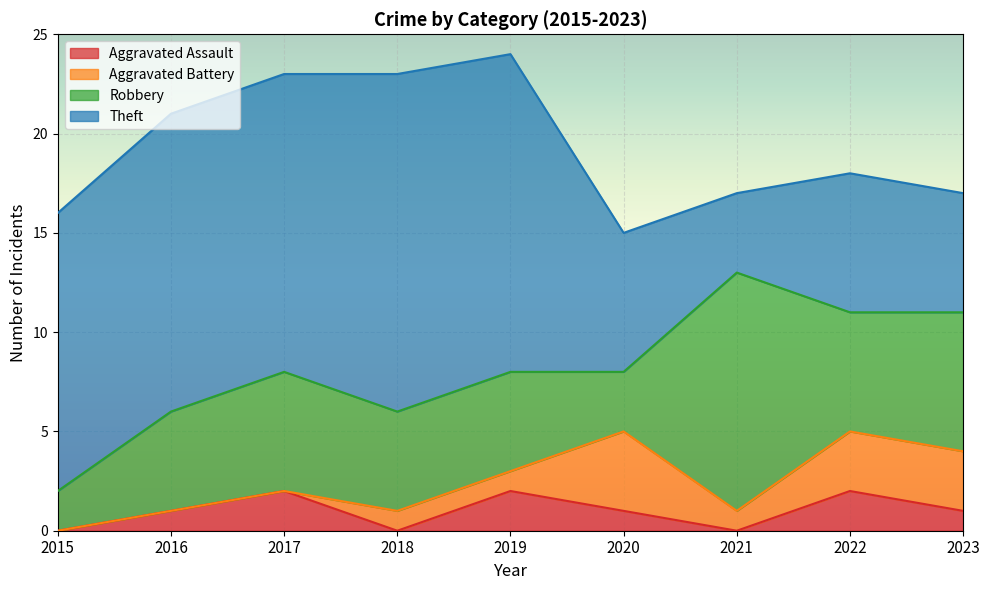

Is the value of Theft at 2017 greater than the value of Robbery at 2021?

Yes